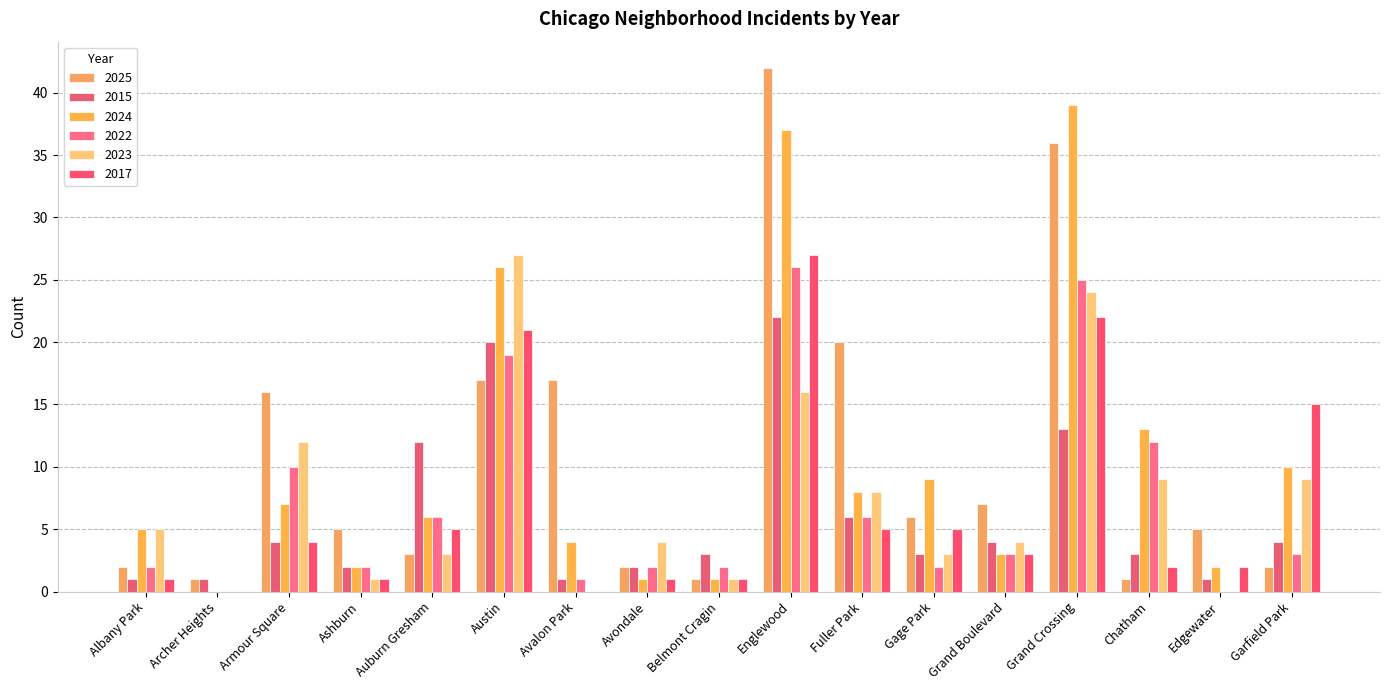

How many categories are shown in the chart?

17